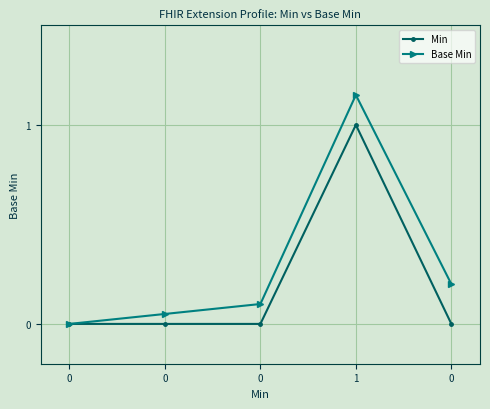

List the series in order of their overall mean, highest first.

Base Min, Min